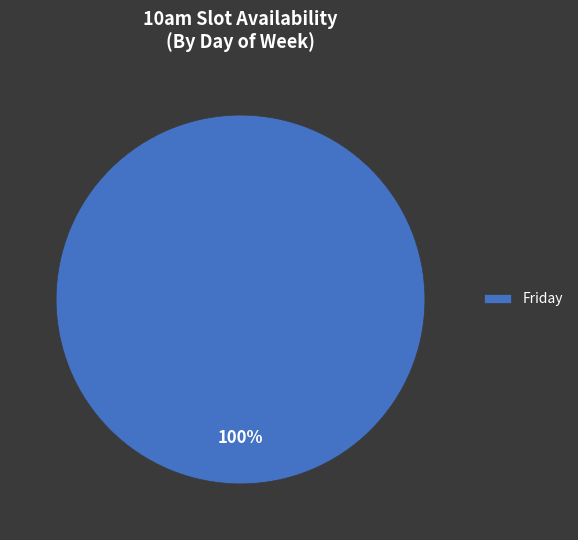

Is there a majority slice in this chart?

Yes